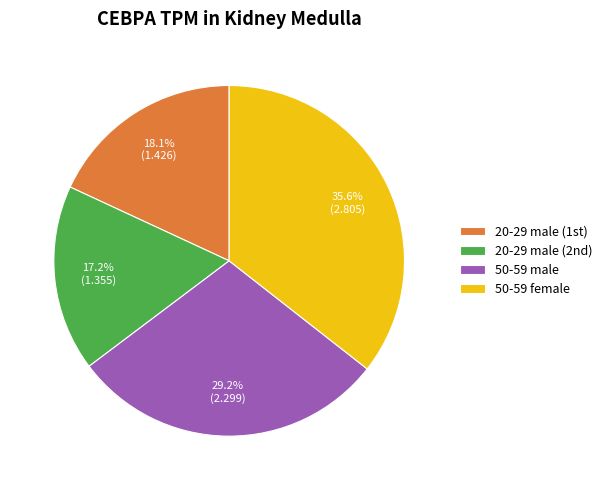

To the nearest percent, what is the average slice percentage?

25%